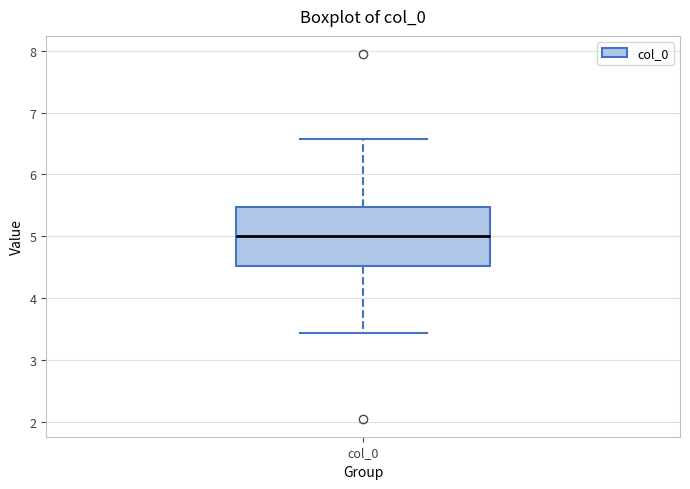

Transcribe this box plot: give where the median line is, the range the box spans, and where the two whiskers end, as read against the y-axis. The values are not printed on the chart, so give them approximately, as read against the axis.

median 5.0, box 4.5 to 5.5, whiskers 3.4 to 6.6